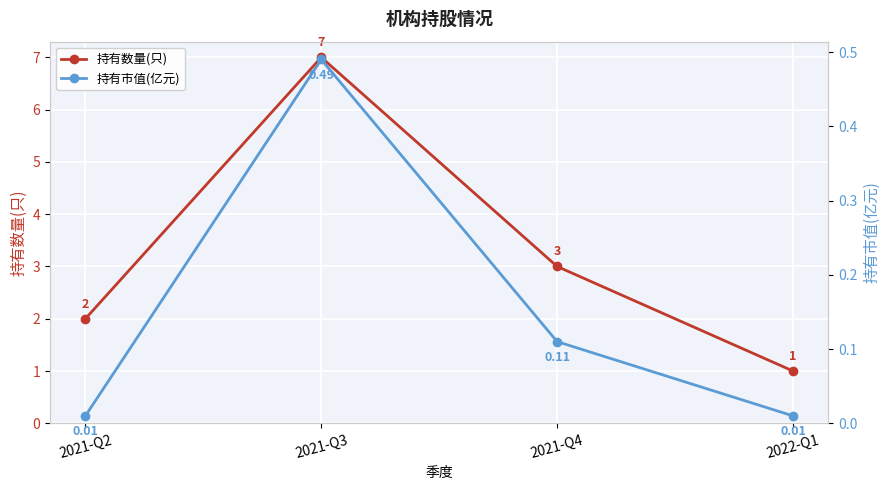

Which has a higher value, 2021-Q4 or 2021-Q3?

2021-Q3